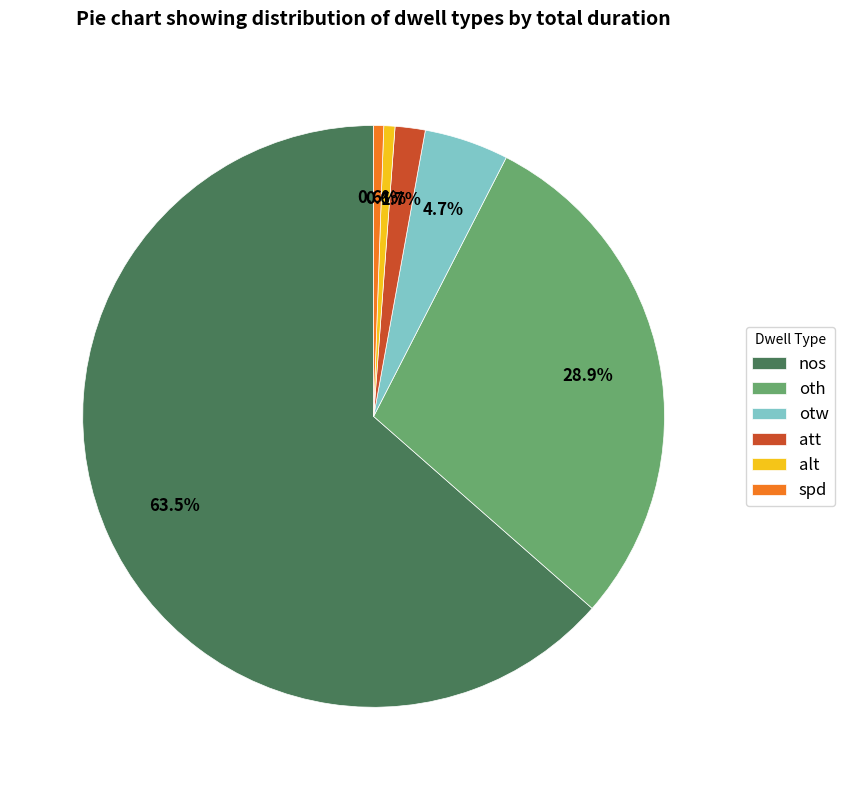

How many slices are in this pie chart?

6